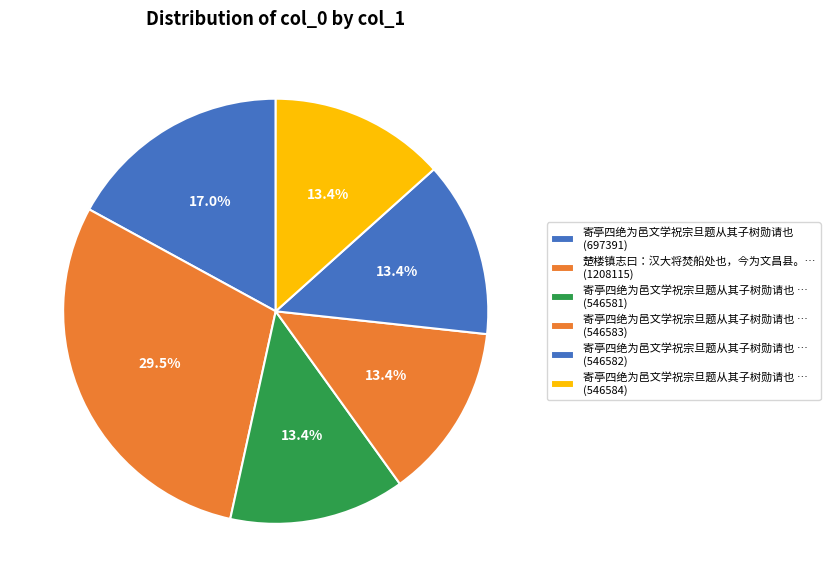

How many segments does this pie chart have?

6